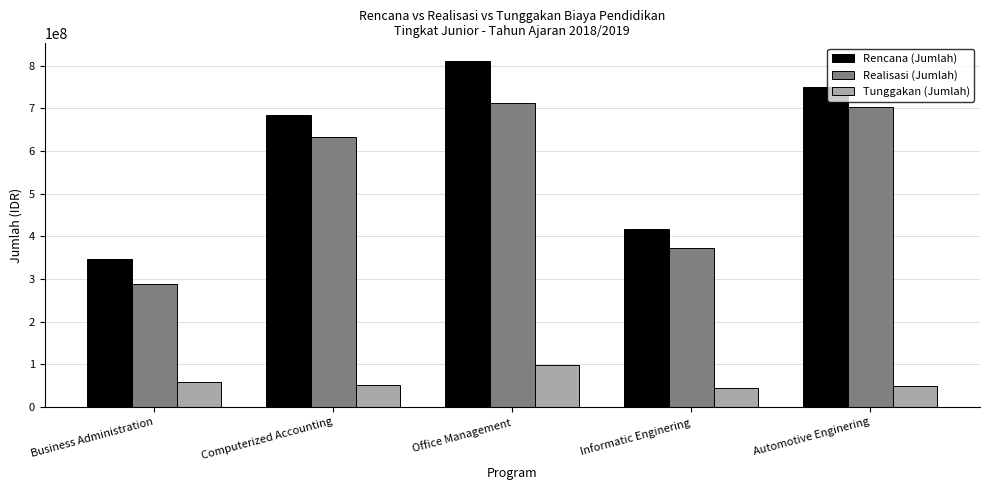

Which category has the highest value across all series?

Office Management